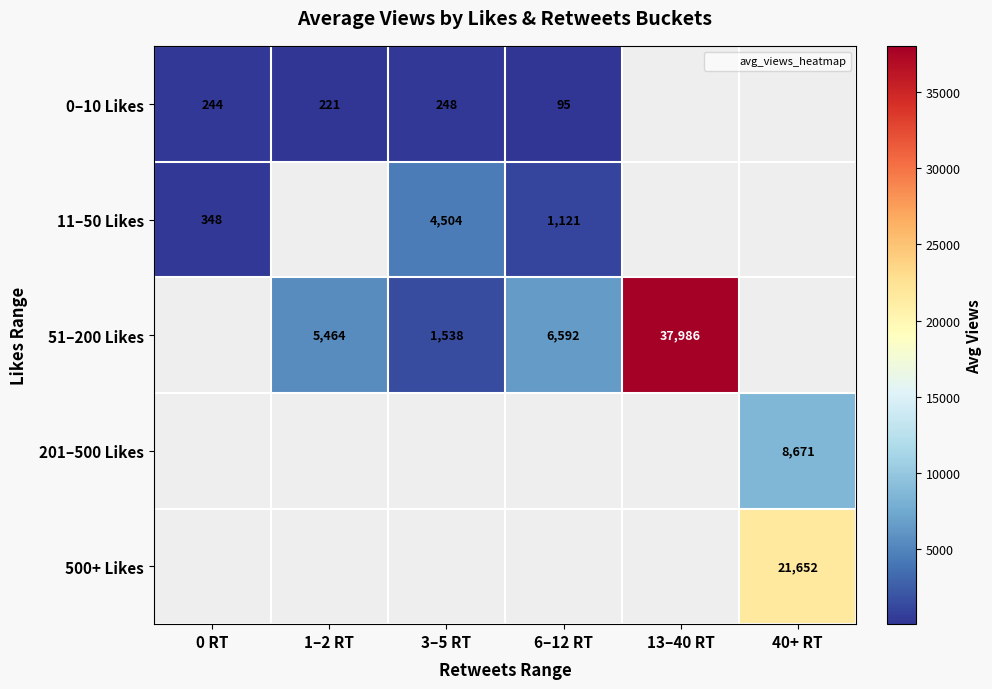

Which category has the highest value across all series?

13–40 RT